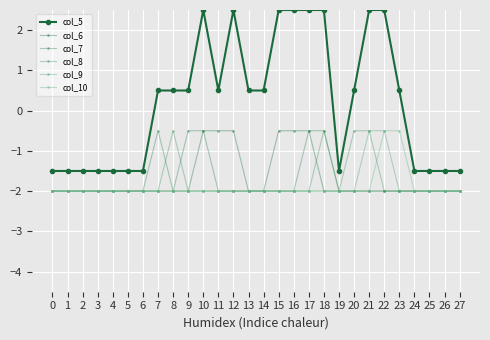

What is the average value of the col_9 series?

-1.9